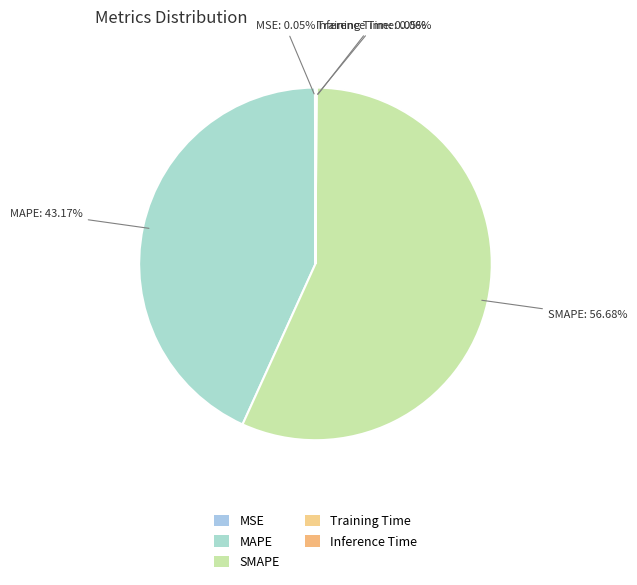

To the nearest percent, what is the average slice percentage?

20%